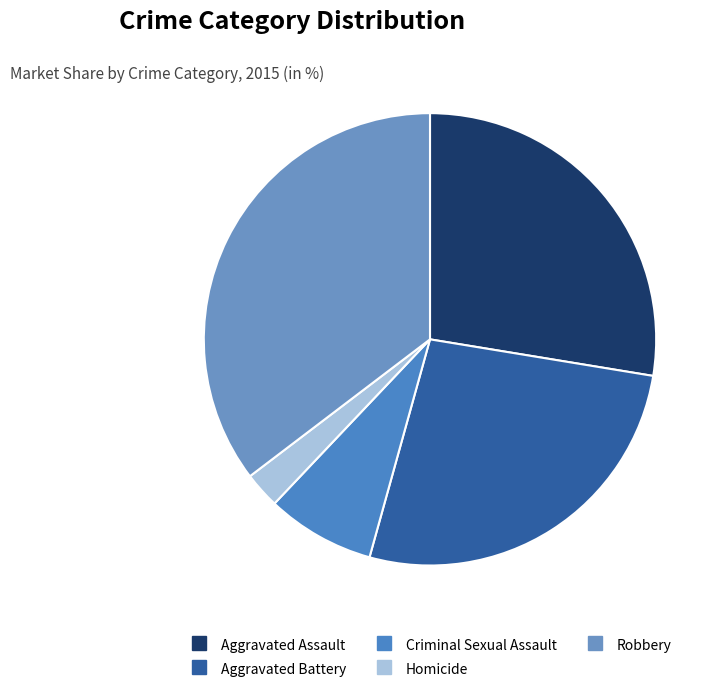

Between Aggravated Battery and Homicide, which is larger?

Aggravated Battery